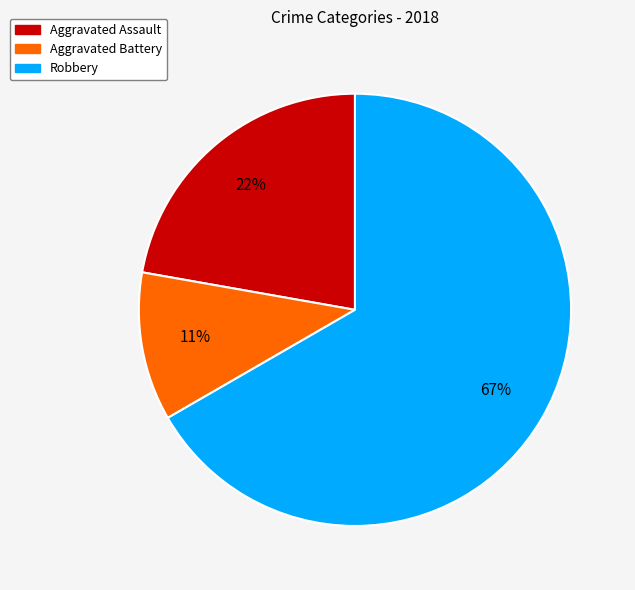

To the nearest percent, what is the difference between the largest and smallest slice percentages?

56%